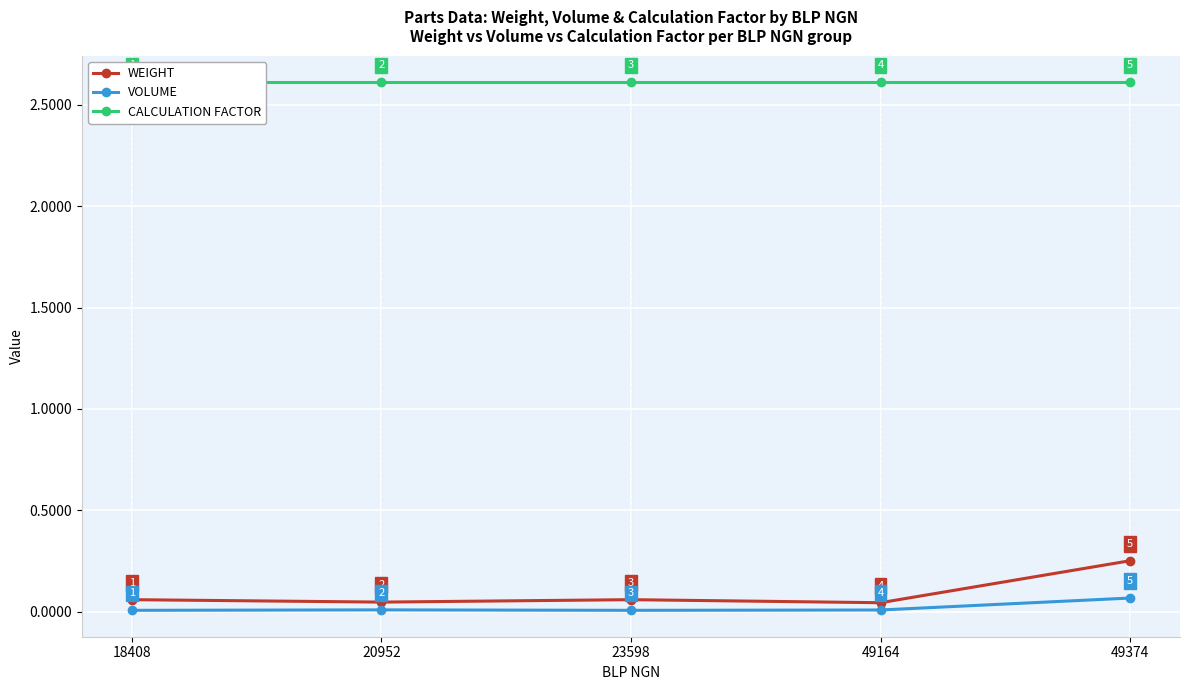

True or false: WEIGHT and CALCULATION FACTOR intersect in this chart.

False